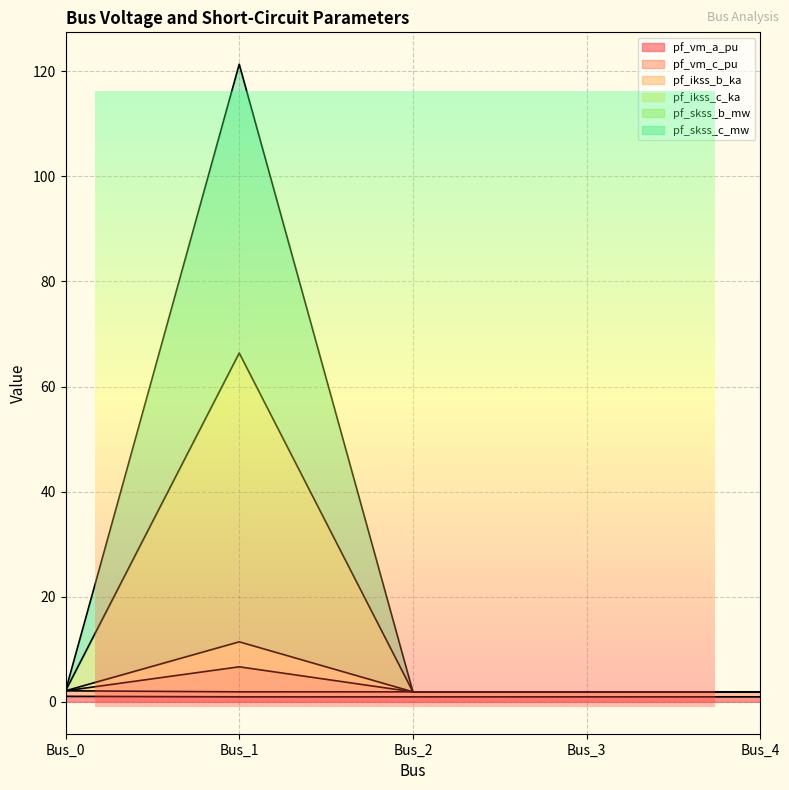

Is it true that pf_ikss_c_ka equals 2.1 at Bus_0?

True